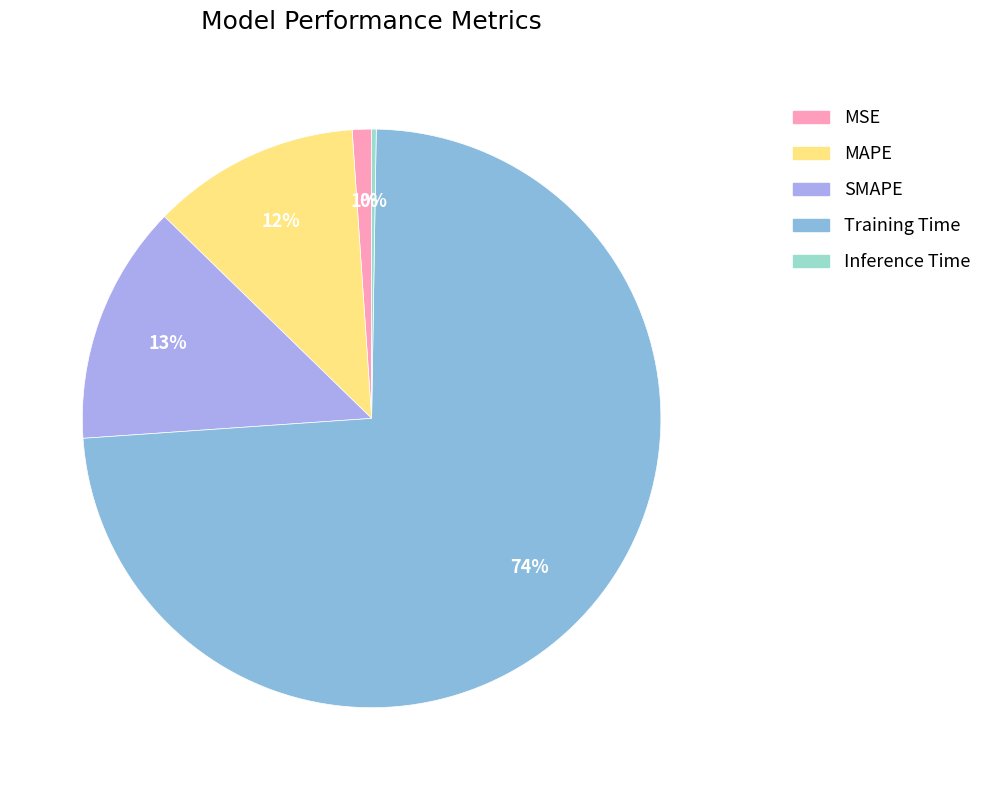

Which has a higher value, MAPE or Training Time?

Training Time